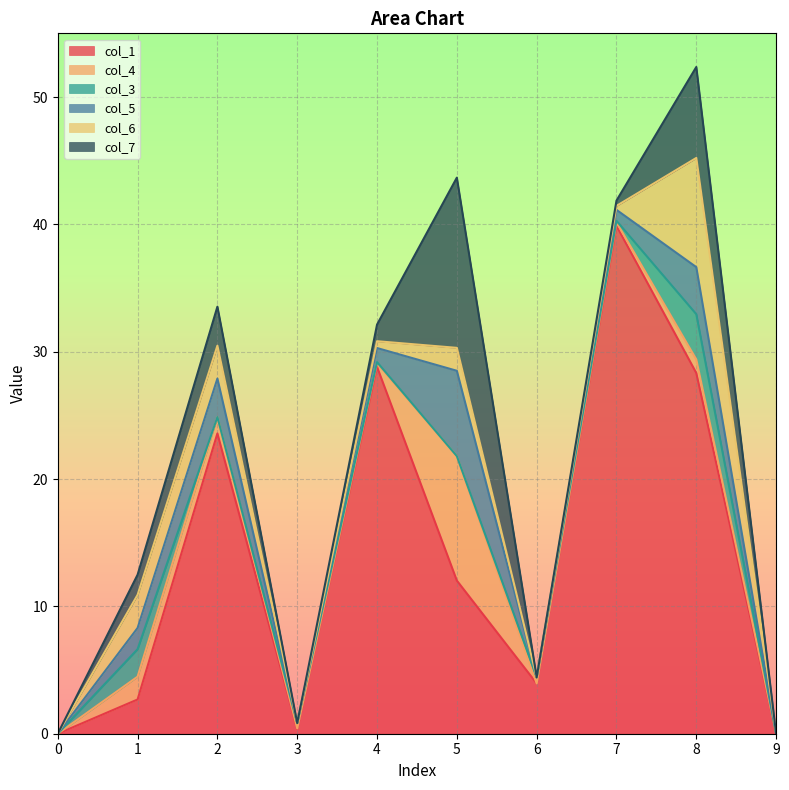

How many interior local valleys does the col_7 series have?

2